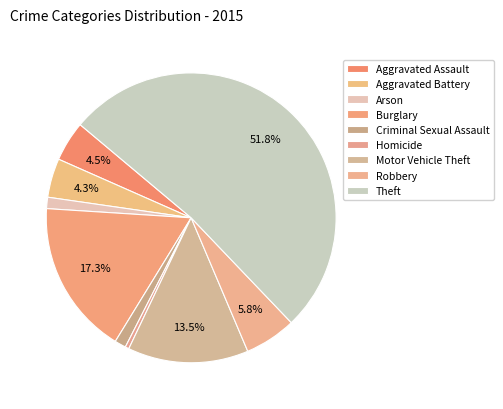

Count the number of slices in the pie.

9